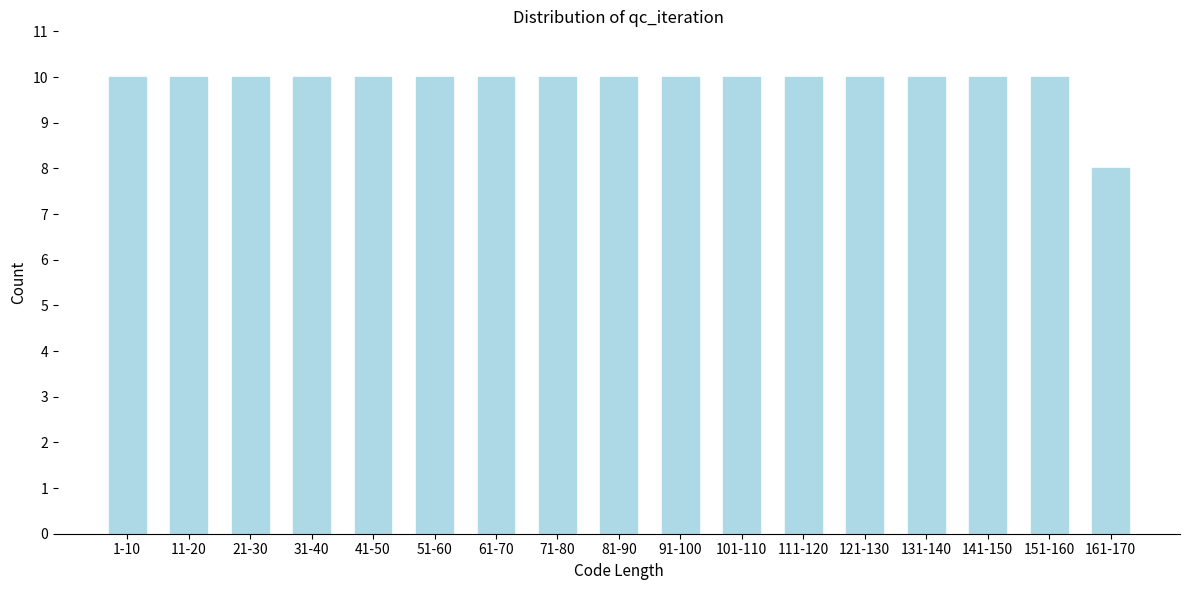

Reading left to right, transcribe all the data shown in this chart.

1-10=10	11-20=10	21-30=10	31-40=10	41-50=10	51-60=10	61-70=10	71-80=10	81-90=10	91-100=10	101-110=10	111-120=10	121-130=10	131-140=10	141-150=10	151-160=10	161-170=8